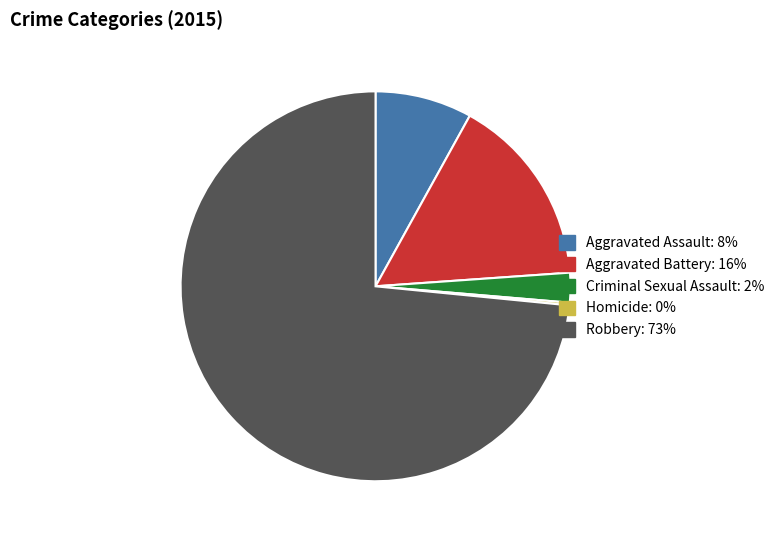

Which category has the biggest portion of the pie?

Robbery